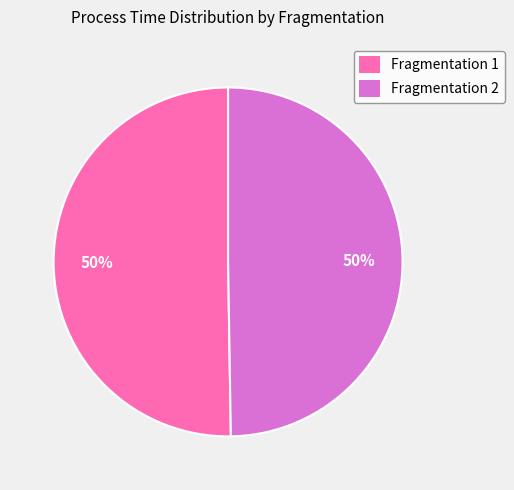

To the nearest percent, what is the combined percentage of Fragmentation 2 and Fragmentation 1?

100%